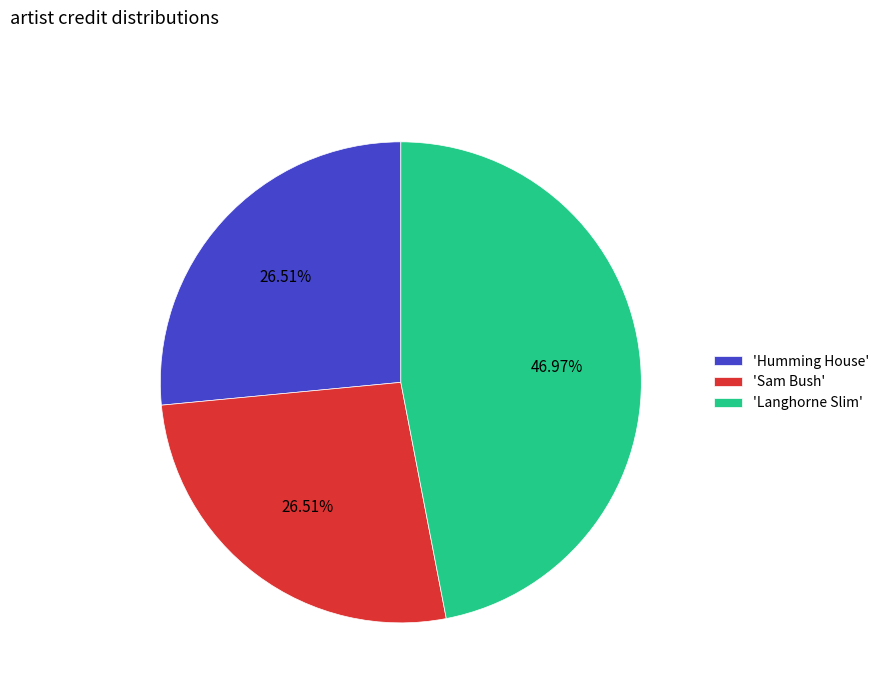

Does 'Langhorne Slim' account for over 50% of the chart?

No